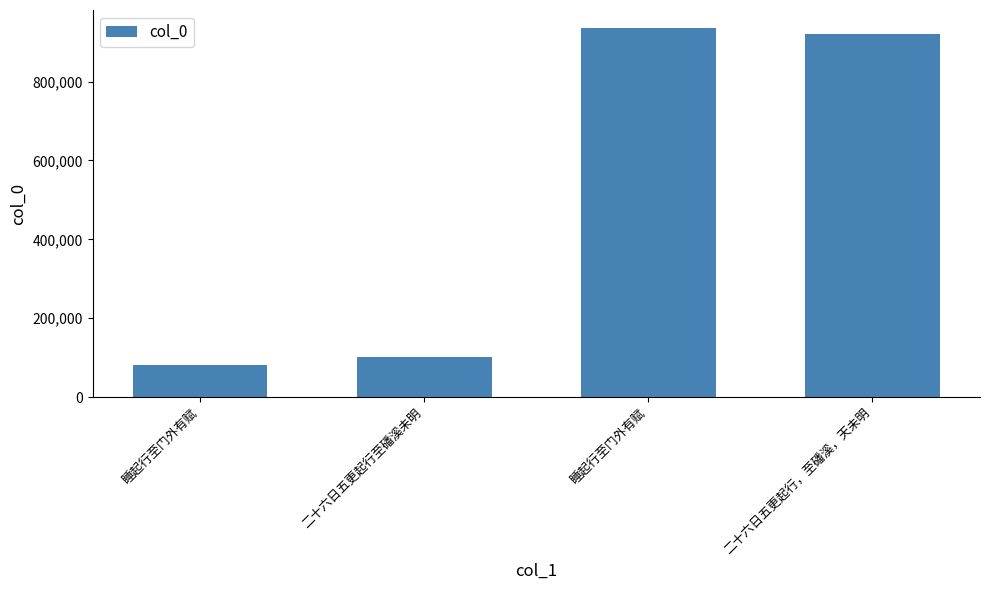

How many bars are there in total?

4